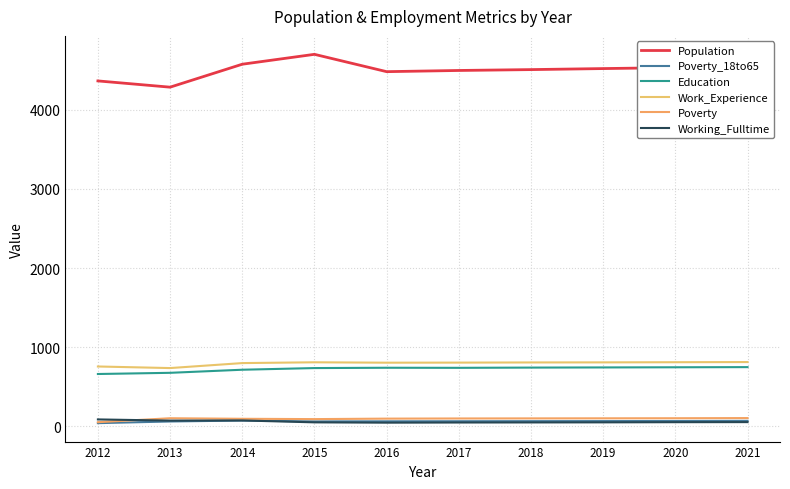

Is the value of Education at 2013 greater than the value of Poverty_18to65 at 2014?

Yes